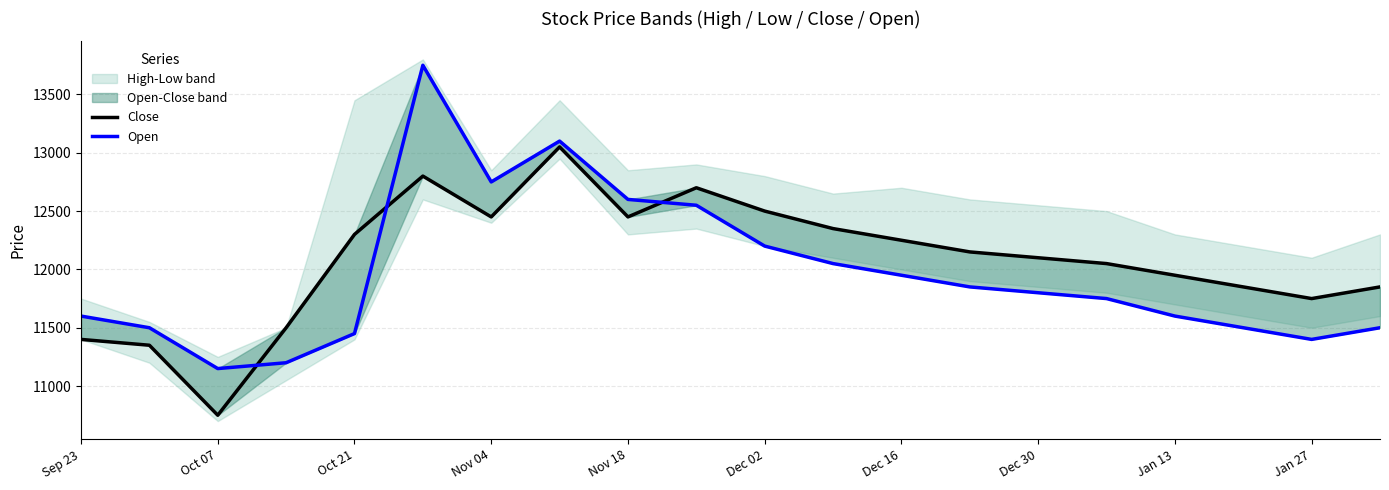

The value of Open at Dec 16 is 3412. True or false?

False